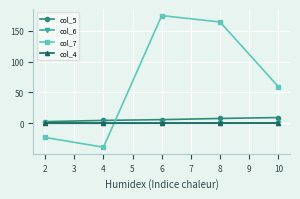

Which series has the largest total across all categories?

col_7